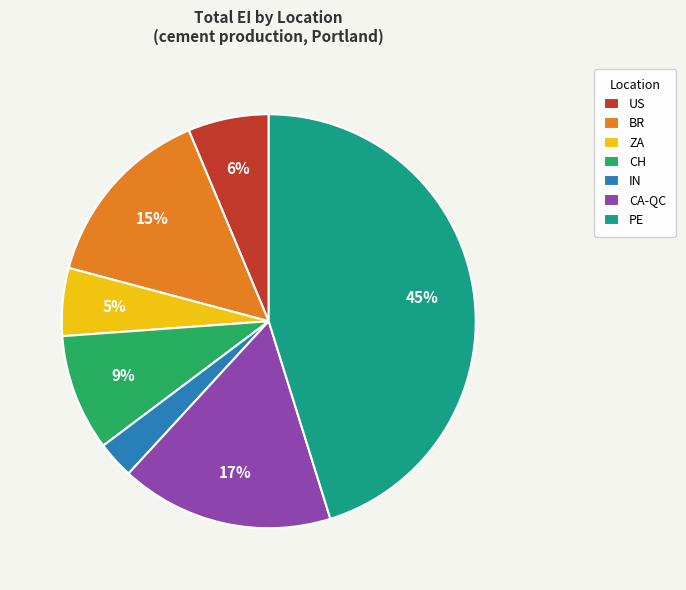

Do BR and IN together represent more than half of the pie?

No